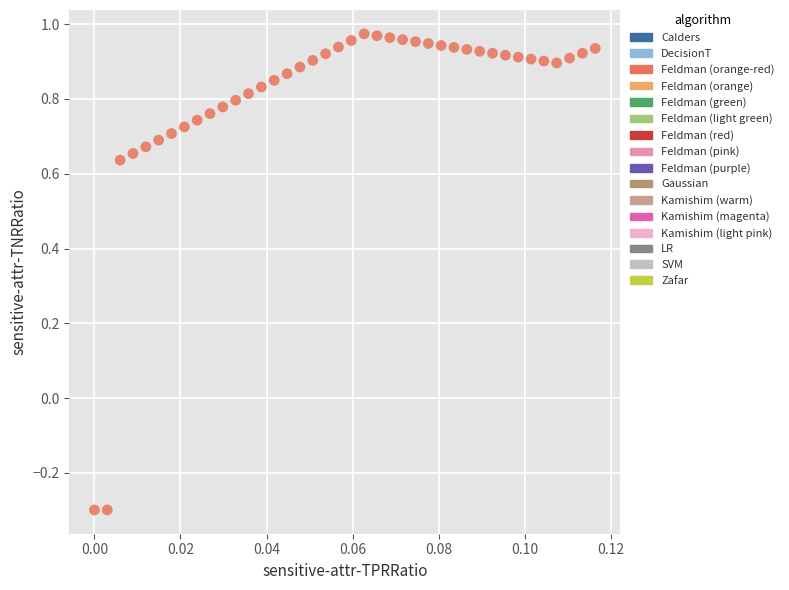

What is the range of Y values (max minus min)?

1.3